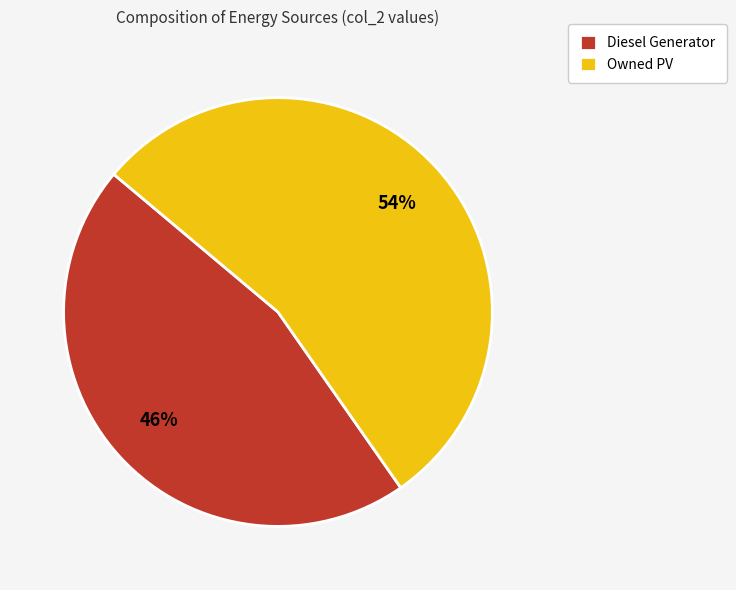

Does Diesel Generator represent more than half of the total?

No